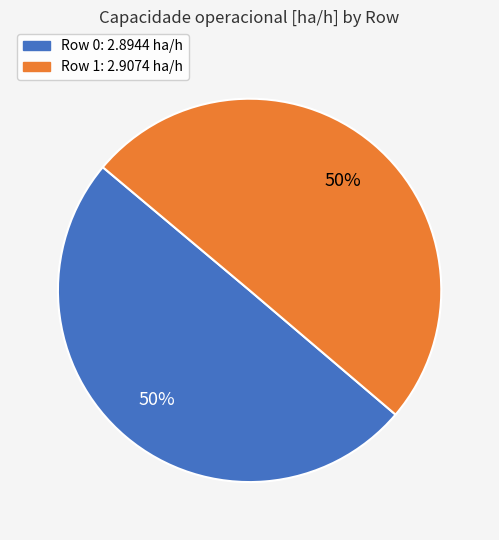

To the nearest percent, what percentage of the pie is Row 1?

50%